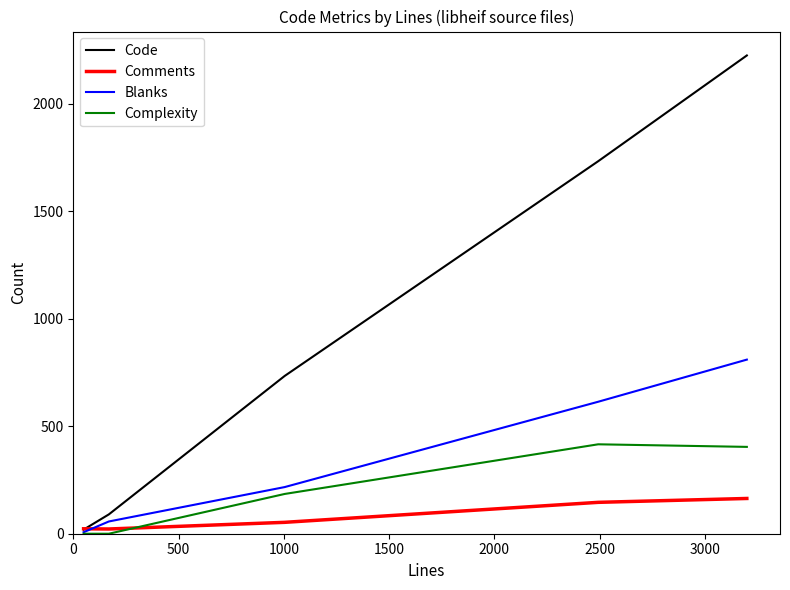

What is the average value of the Complexity series?

201